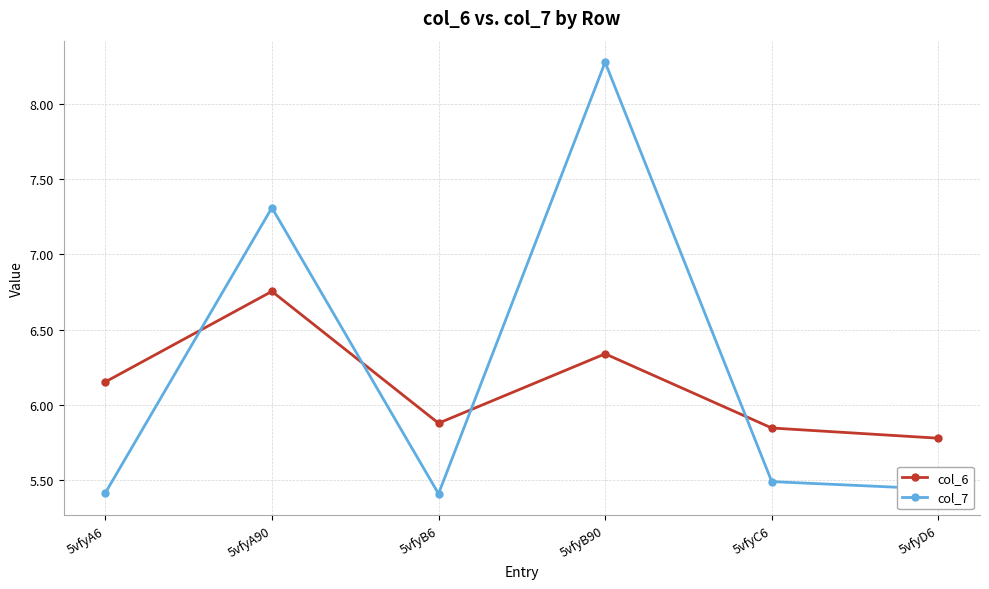

The value of col_7 at 5vfyD6 is 5.4. True or false?

True